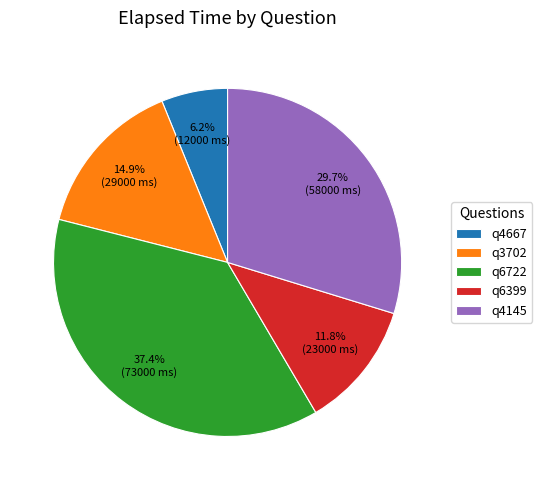

The q4145 slice represents 22% of the pie. True or false?

False